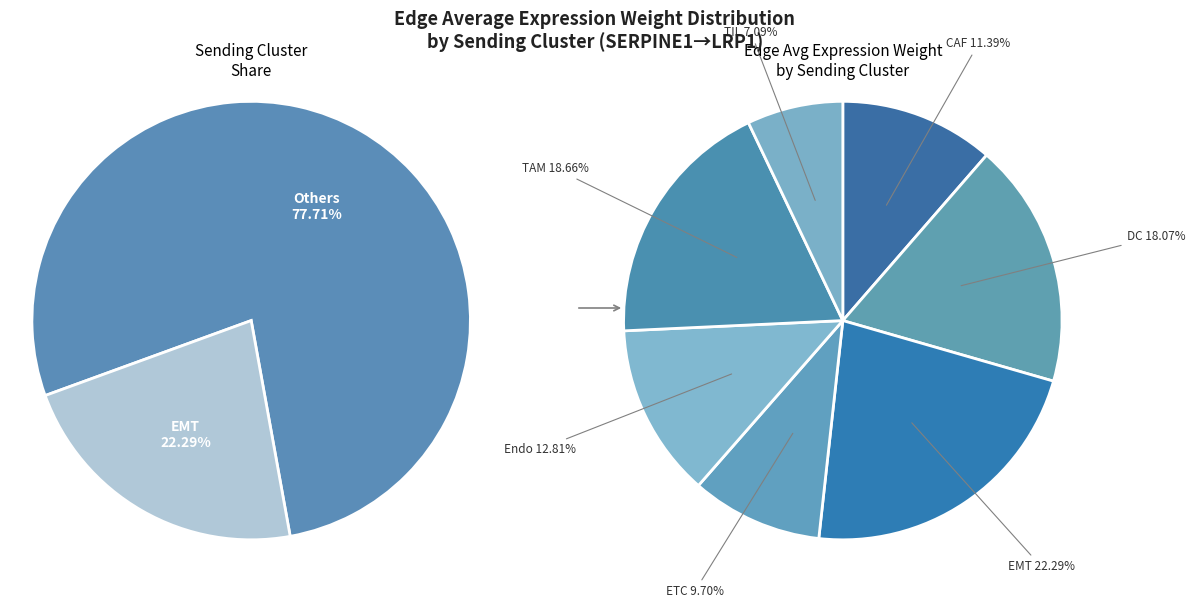

What percentage is the EMT slice, to the nearest percent?

22%